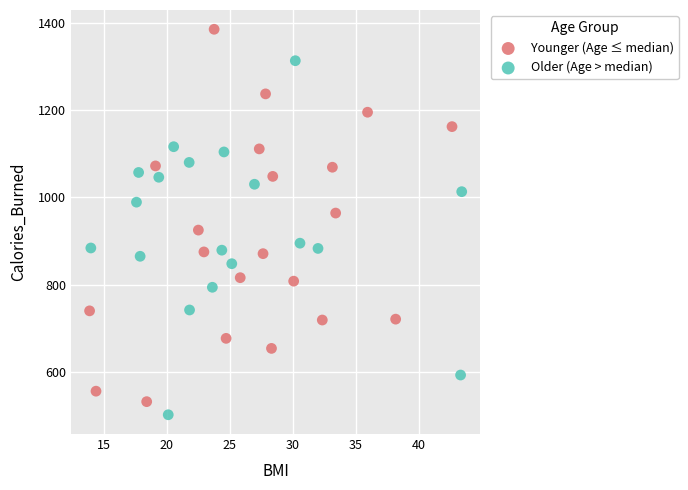

Which series has the widest spread of Y values?

Younger (Age ≤ median)